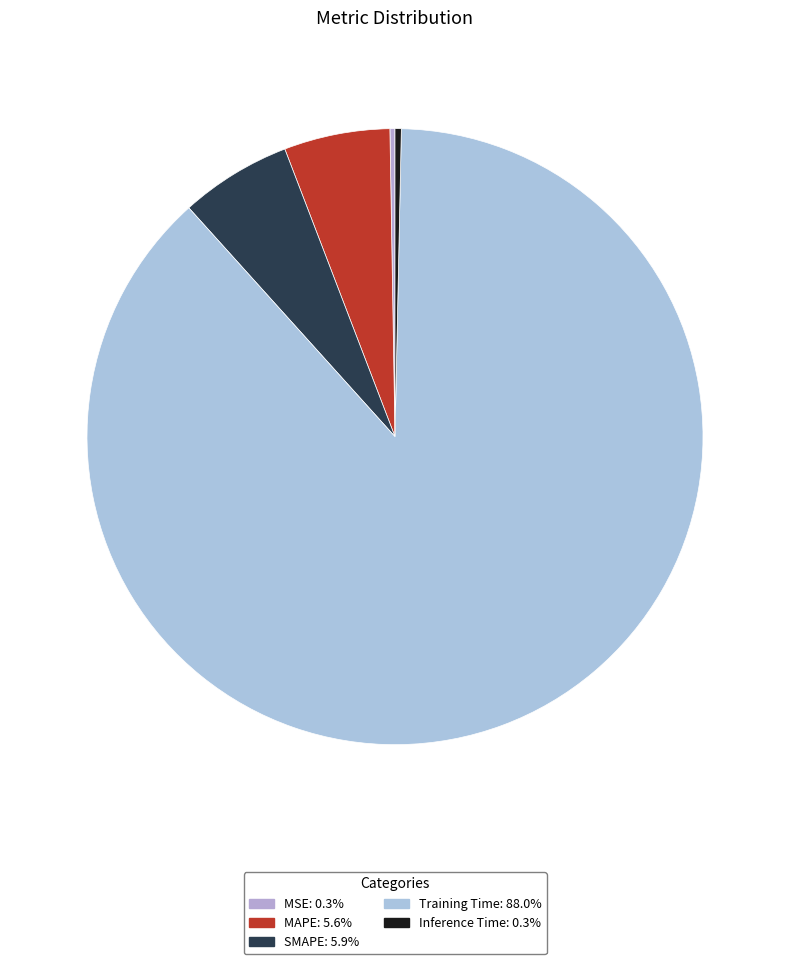

Is it true that Inference Time is 1% of the pie?

False